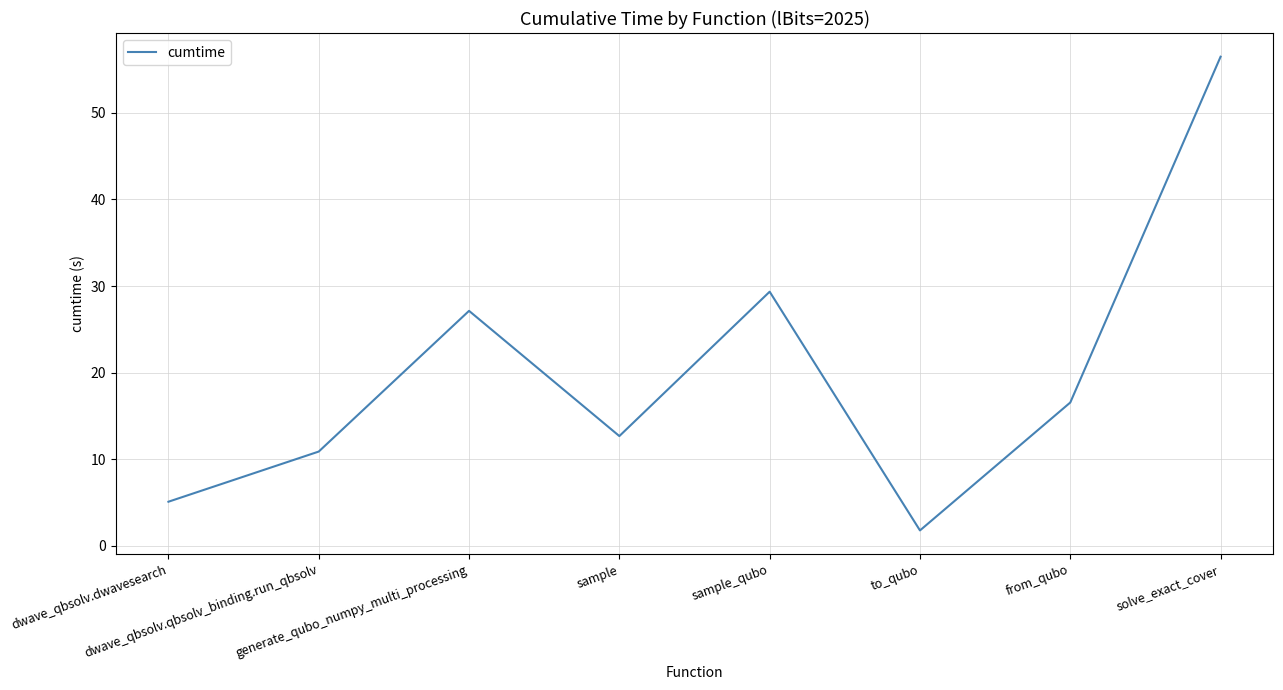

How many interior local peaks (higher than both neighbors) does the data have?

2